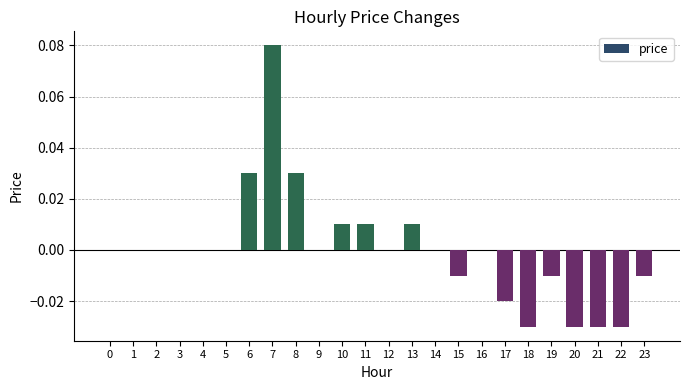

The chart shows a value of 0.0 at 14. True or false?

True